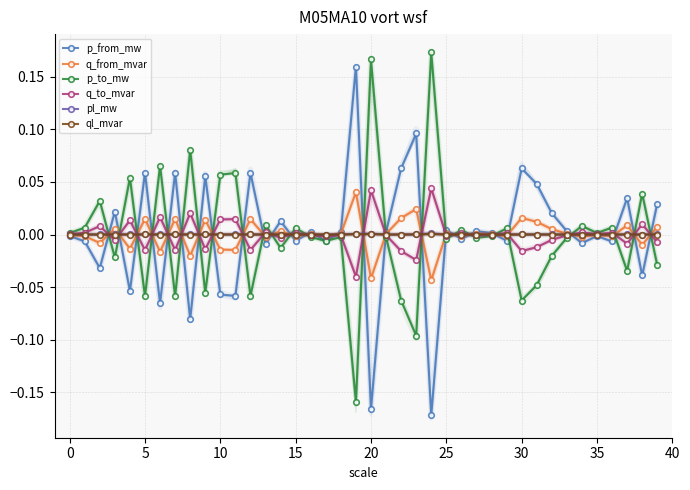

Reading left to right, extract all data points from this chart.

p_from_mw: -0.0	-0.0	-0.0	0.0	-0.1	0.1	-0.1	0.1	-0.1	0.1	-0.1	-0.1	0.1	-0.0	0.0	-0.0	0.0	-0.0	0.0	0.2	-0.2	0.0	0.1	0.1	-0.2	0.0	-0.0	0.0	0.0	-0.0	0.1	0.0	0.0	0.0	-0.0	-0.0	-0.0	0.0	-0.0	0.0
q_from_mvar: -0.0	-0.0	-0.0	0.0	-0.0	0.0	-0.0	0.0	-0.0	0.0	-0.0	-0.0	0.0	-0.0	0.0	-0.0	0.0	-0.0	0.0	0.0	-0.0	0.0	0.0	0.0	-0.0	0.0	-0.0	0.0	0.0	-0.0	0.0	0.0	0.0	0.0	-0.0	-0.0	-0.0	0.0	-0.0	0.0
p_to_mw: 0.0	0.0	0.0	-0.0	0.1	-0.1	0.1	-0.1	0.1	-0.1	0.1	0.1	-0.1	0.0	-0.0	0.0	-0.0	-0.0	-0.0	-0.2	0.2	-0.0	-0.1	-0.1	0.2	-0.0	0.0	-0.0	-0.0	0.0	-0.1	-0.0	-0.0	-0.0	0.0	0.0	0.0	-0.0	0.0	-0.0
q_to_mvar: 0.0	0.0	0.0	-0.0	0.0	-0.0	0.0	-0.0	0.0	-0.0	0.0	0.0	-0.0	0.0	-0.0	0.0	-0.0	-0.0	-0.0	-0.0	0.0	-0.0	-0.0	-0.0	0.0	-0.0	0.0	-0.0	-0.0	0.0	-0.0	-0.0	-0.0	-0.0	0.0	0.0	0.0	-0.0	0.0	-0.0
pl_mw: 0.0	0.0	0.0	0.0	0.0	0.0	0.0	0.0	0.0	0.0	0.0	0.0	0.0	0.0	0.0	0.0	0.0	0.0	0.0	0.0	0.0	0.0	0.0	0.0	0.0	0.0	0.0	0.0	0.0	0.0	0.0	0.0	0.0	0.0	0.0	0.0	0.0	0.0	0.0	0.0
ql_mvar: -0.0	0.0	0.0	0.0	0.0	0.0	0.0	0.0	0.0	0.0	0.0	0.0	0.0	0.0	0.0	0.0	-0.0	0.0	-0.0	0.0	0.0	-0.0	0.0	0.0	0.0	-0.0	-0.0	-0.0	-0.0	0.0	0.0	0.0	0.0	-0.0	0.0	-0.0	0.0	0.0	0.0	0.0